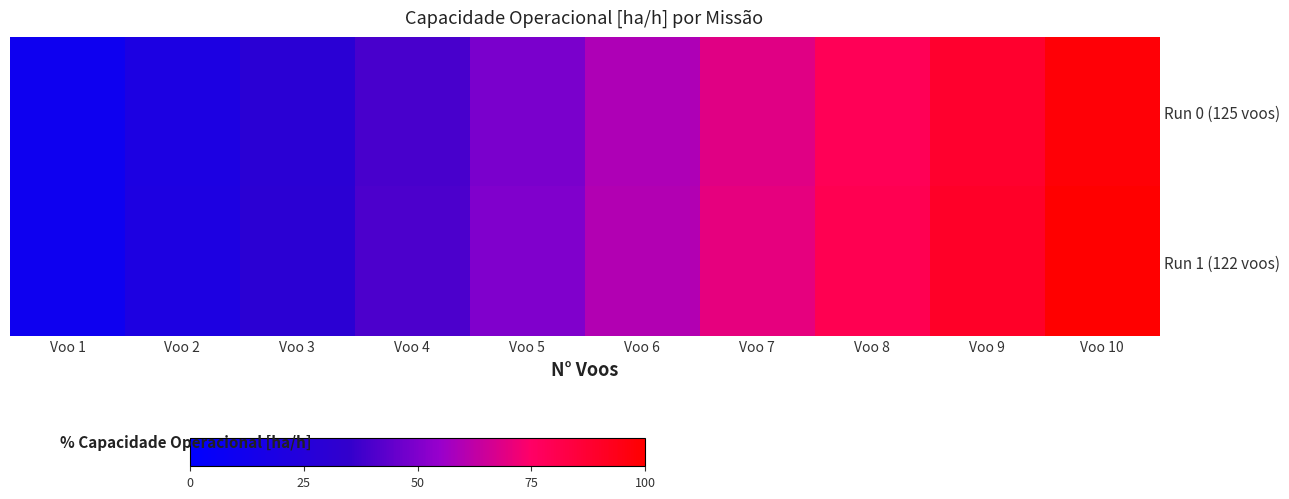

Reading right to left, transcribe all the data shown in this chart.

Run 0 (125 voos): Voo 10=98.4	Voo 9=88.6	Voo 8=78.7	Voo 7=68.9	Voo 6=59.1	Voo 5=49.2	Voo 4=39.4	Voo 3=29.5	Voo 2=19.7	Voo 1=9.8
Run 1 (122 voos): Voo 10=100.0	Voo 9=90.0	Voo 8=80.0	Voo 7=70.0	Voo 6=60.0	Voo 5=50.0	Voo 4=40.0	Voo 3=30.0	Voo 2=20.0	Voo 1=10.0